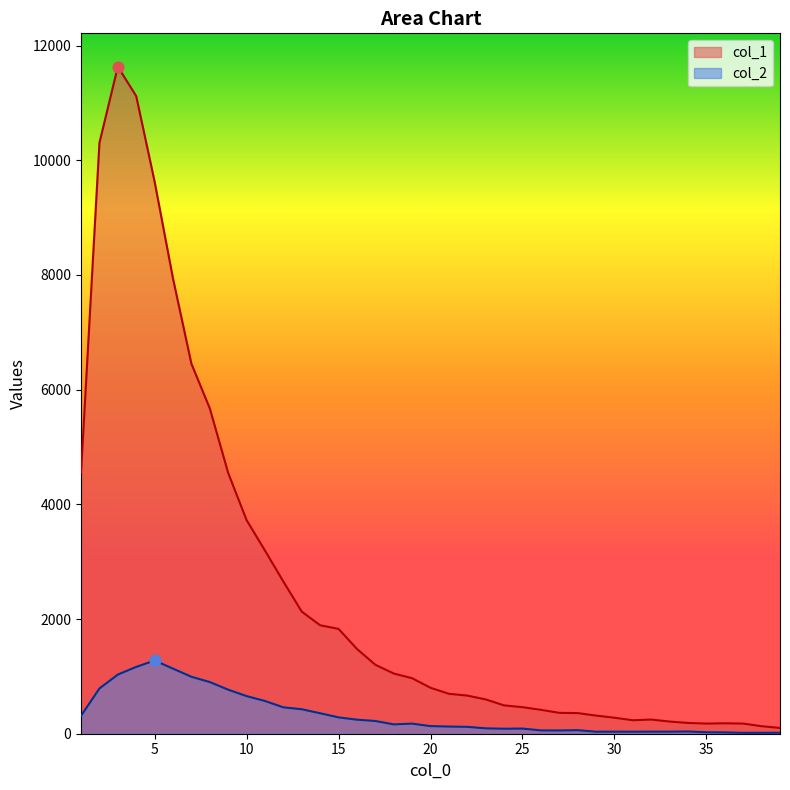

Which series has the widest spread of Y values?

col_1